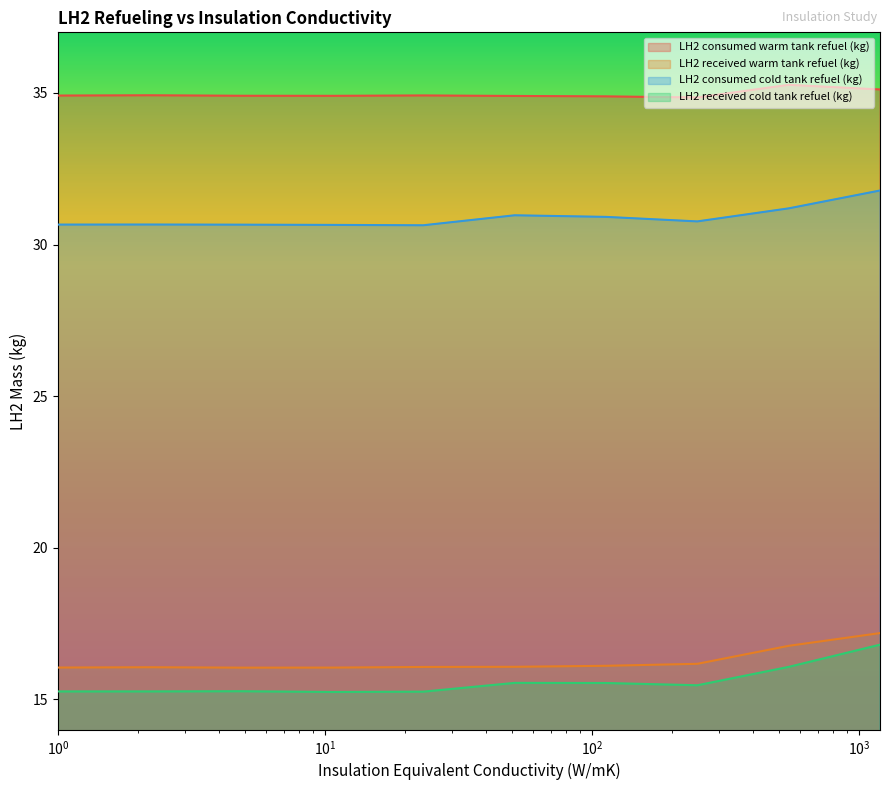

Which series has the widest spread of values?

LH2 received cold tank refuel (kg)